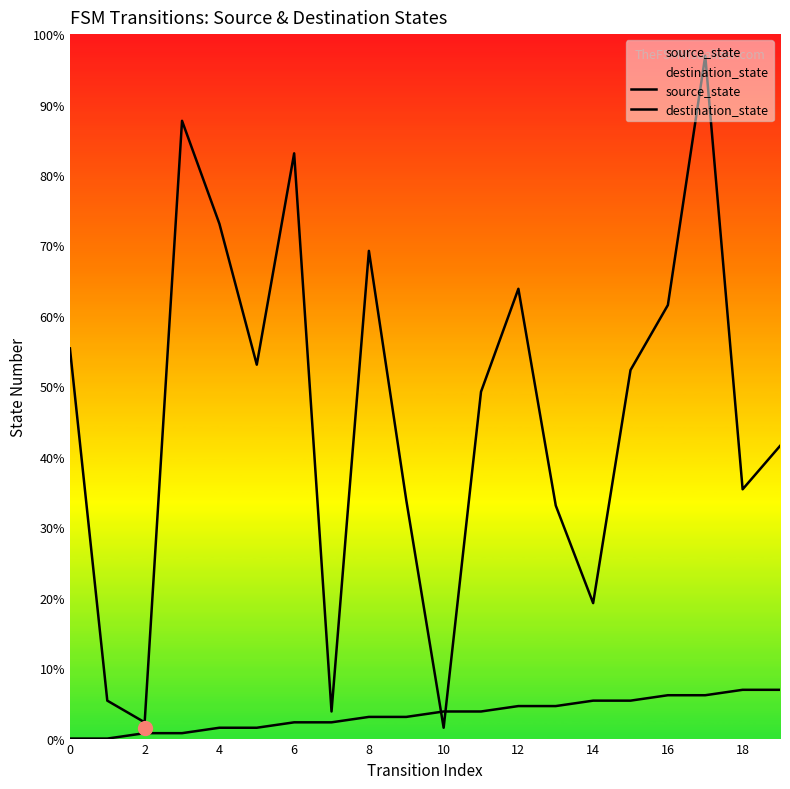

Read the destination_state value at 14.

25